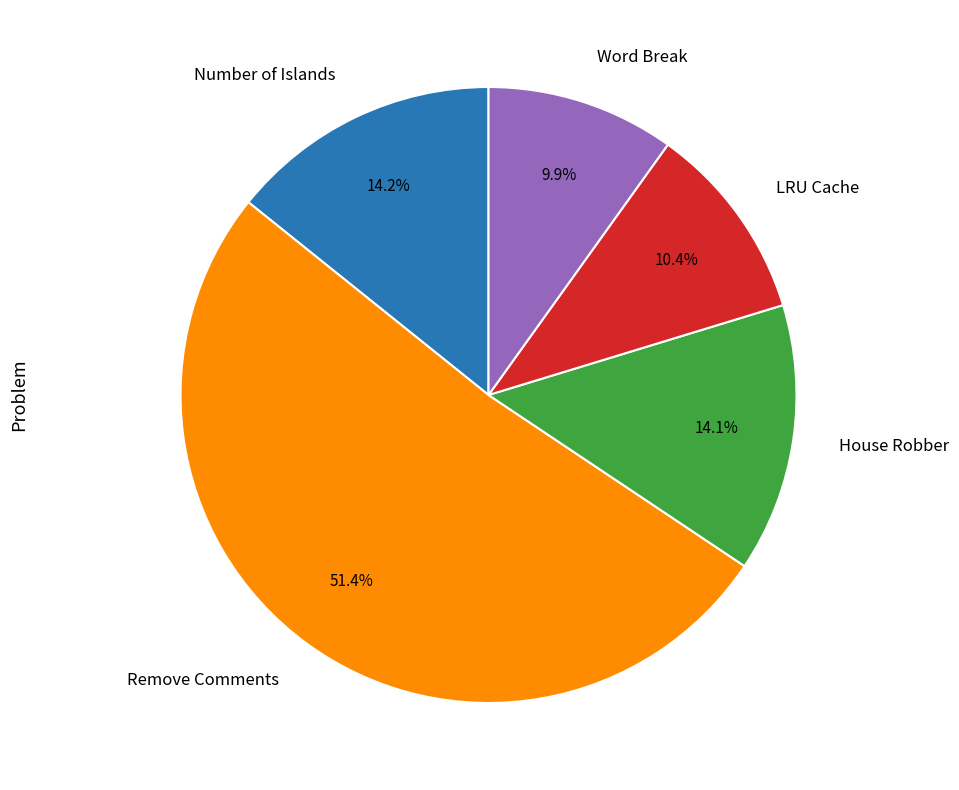

What is the ratio of the value at House Robber to the value at Remove Comments?

0.3